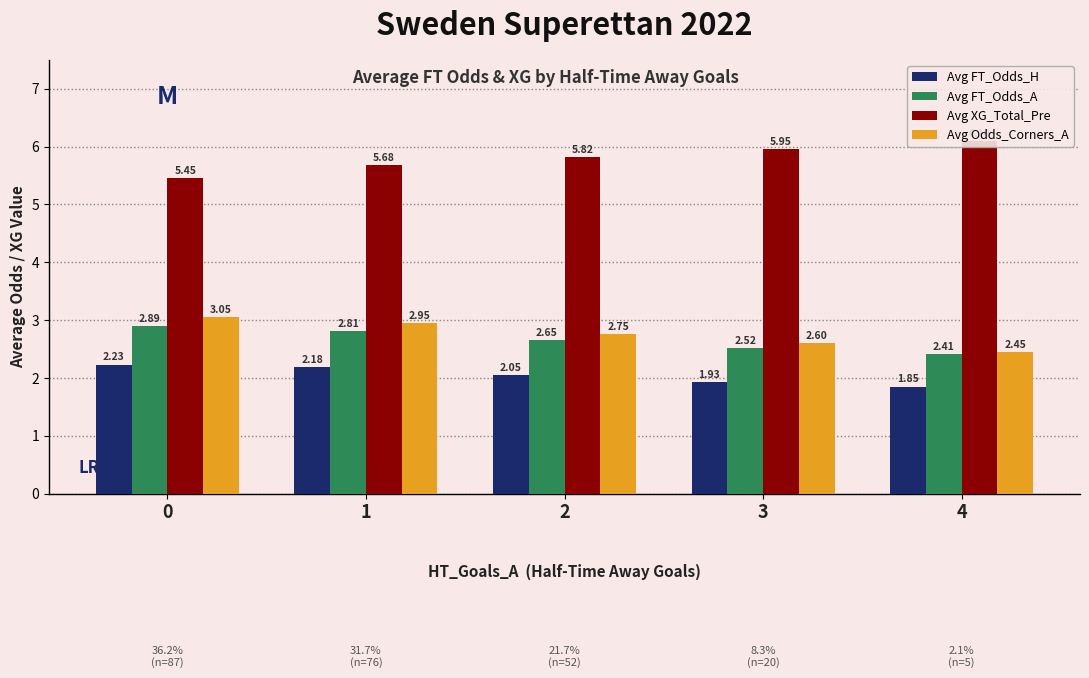

At 2, list the series in order from largest to smallest.

Avg XG_Total_Pre, Avg Odds_Corners_A, Avg FT_Odds_A, Avg FT_Odds_H